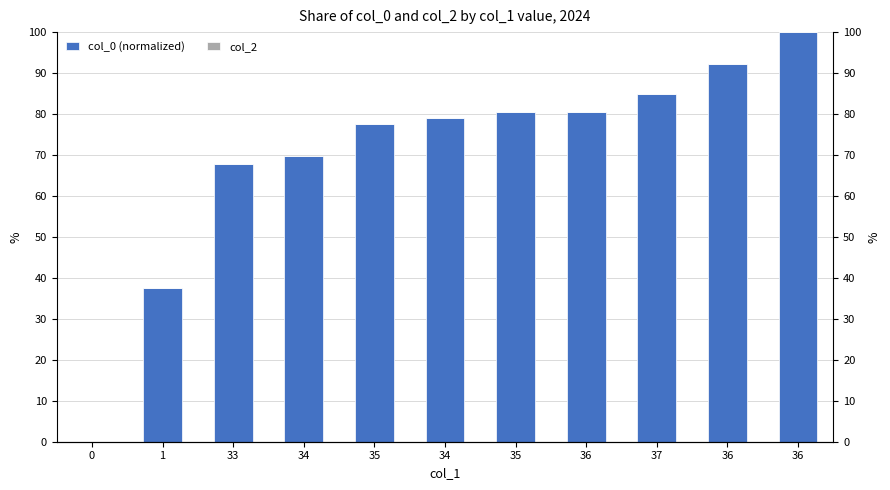

The value of col_0 (normalized) at 36 is 40.7. True or false?

False